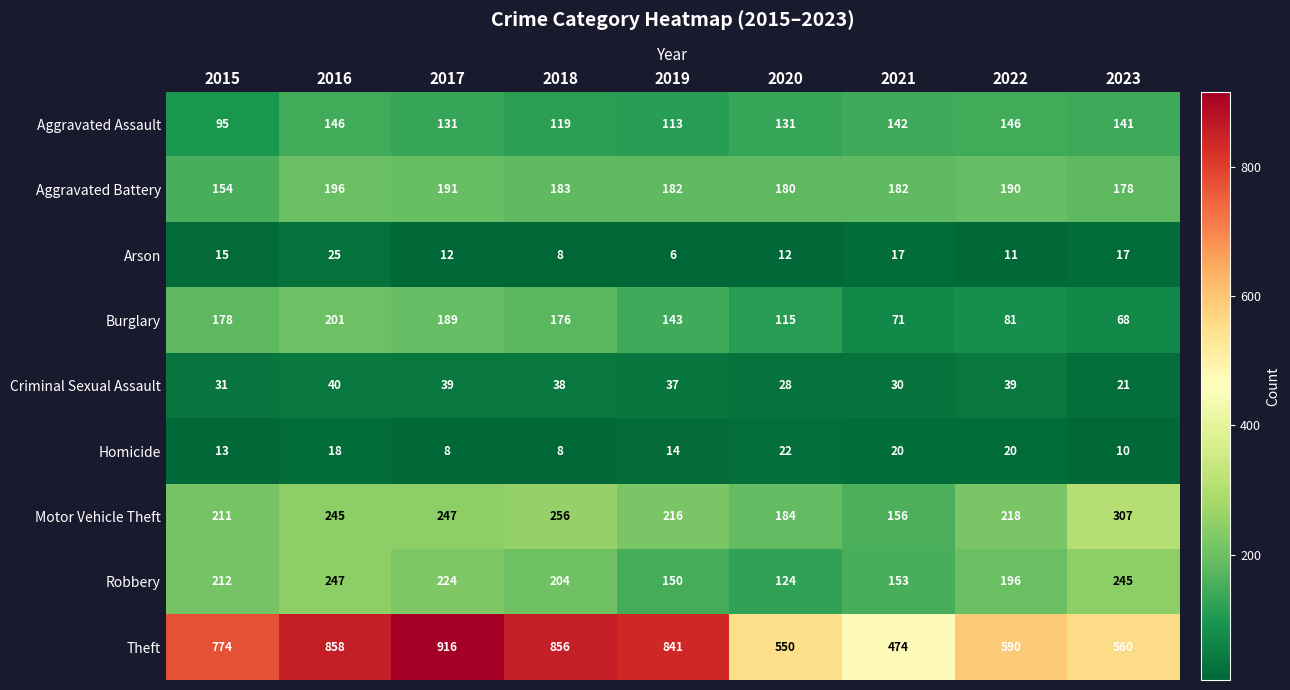

Which label corresponds to the smallest value in the chart?

2019